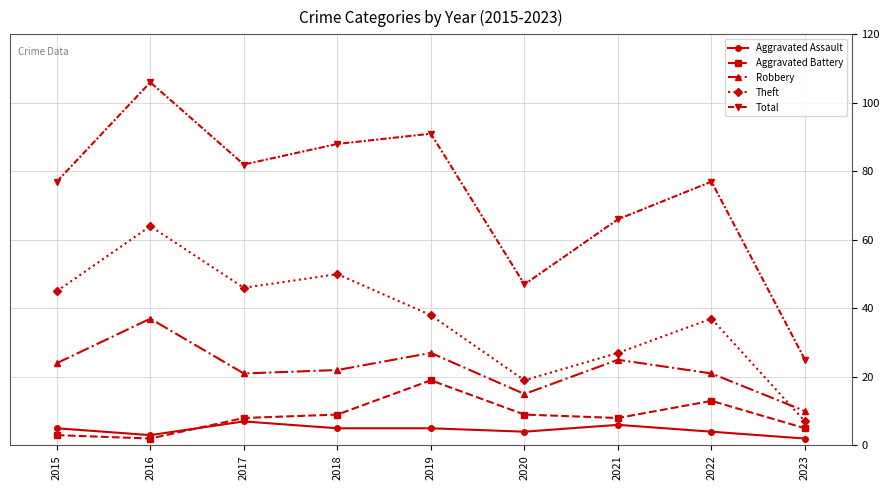

Reading left to right, what are all the values shown in this chart?

Aggravated Assault: 5	3	7	5	5	4	6	4	2
Aggravated Battery: 3	2	8	9	19	9	8	13	5
Robbery: 24	37	21	22	27	15	25	21	10
Theft: 45	64	46	50	38	19	27	37	7
Total: 77	106	82	88	91	47	66	77	25